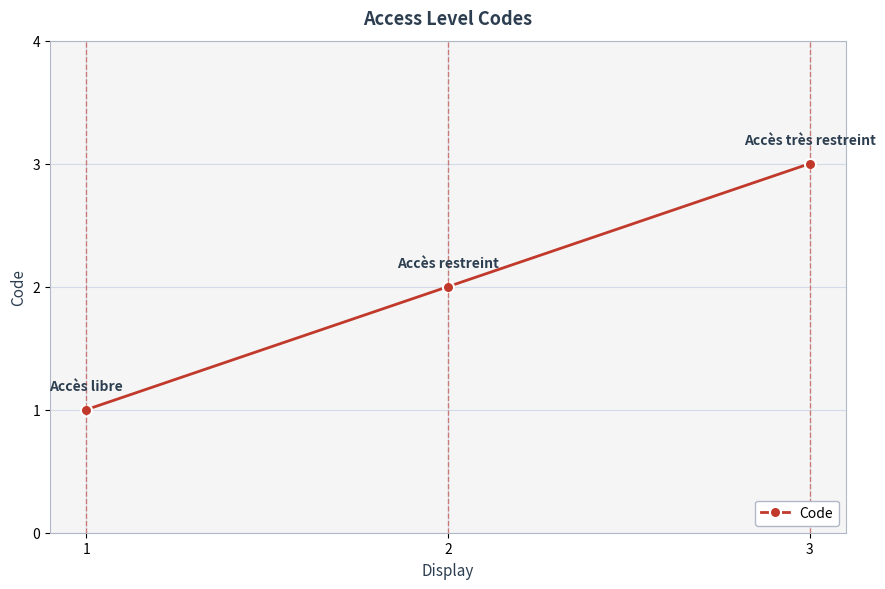

Count the values in the range 1 to 3.

3